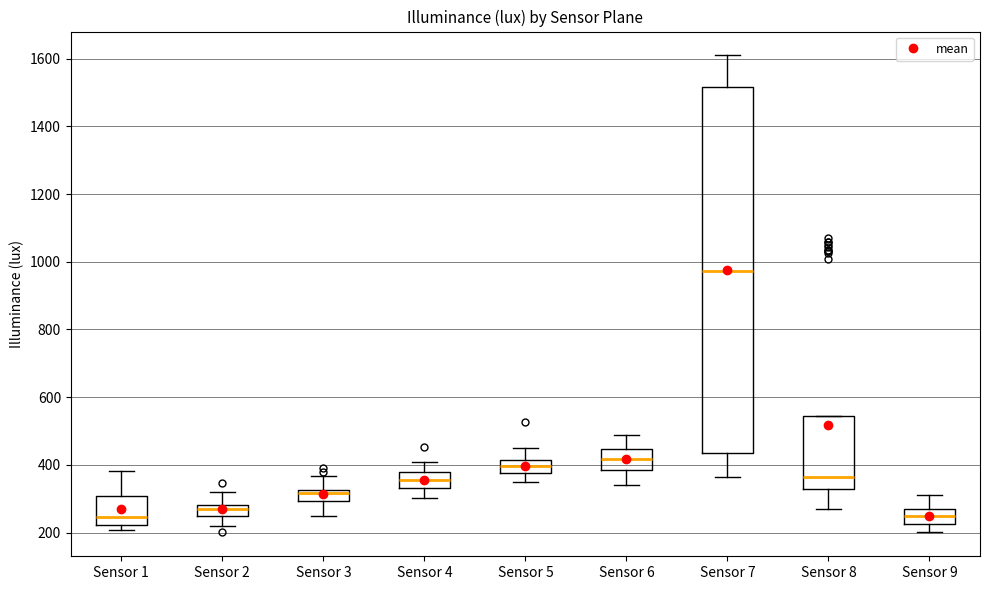

Comparing the boxes themselves (not the whiskers), which one is the tallest?

Sensor 7